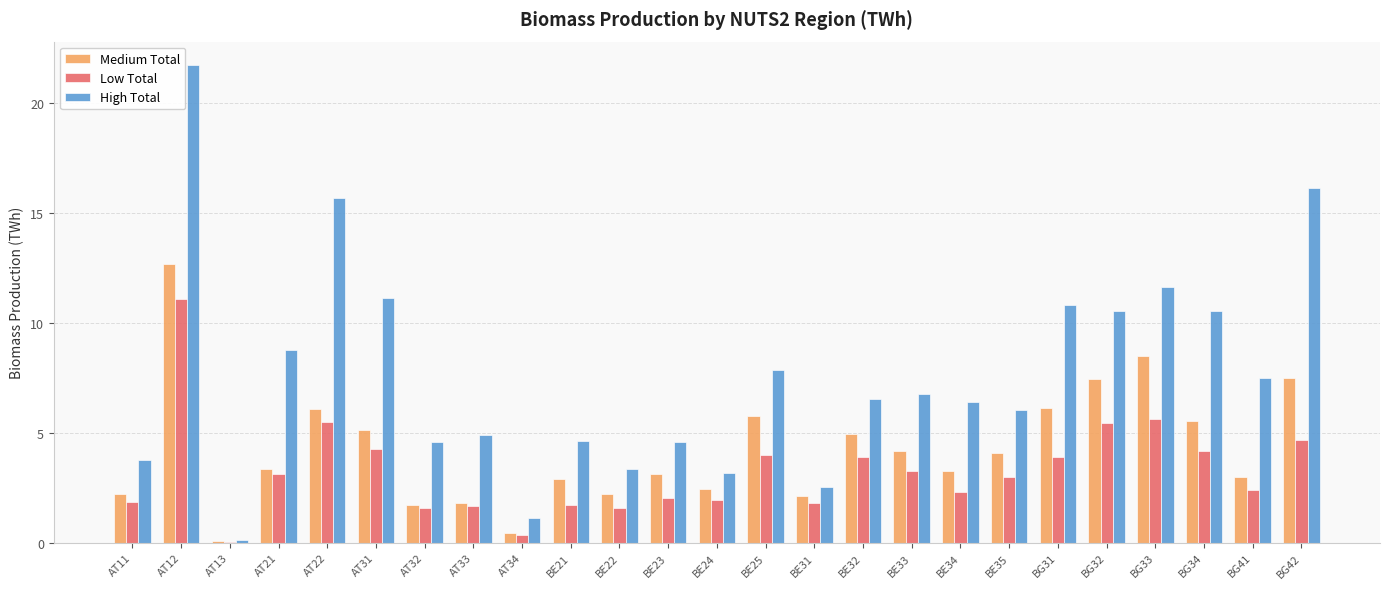

Is the value of Low Total at BE34 greater than the value of Medium Total at AT13?

Yes